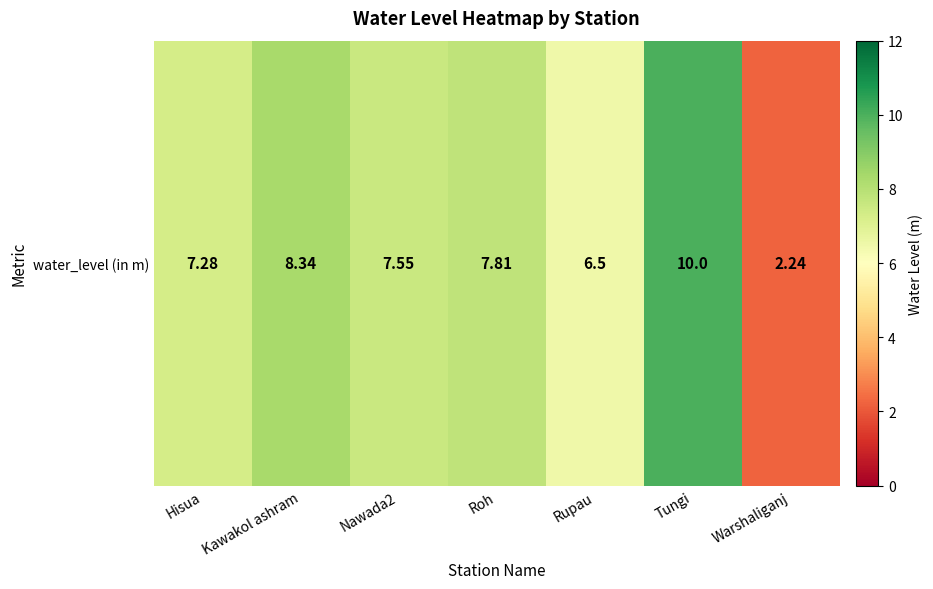

The value at Kawakol ashram is 8.3. True or false?

True